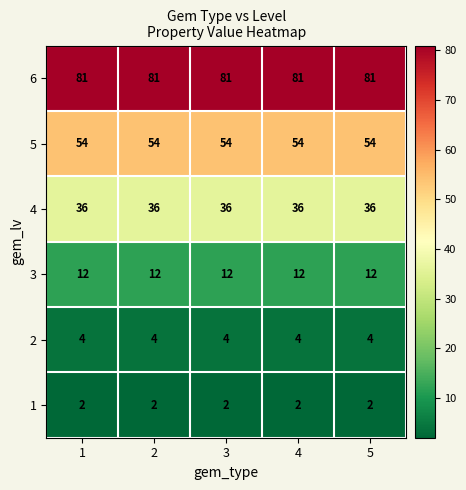

Is it true that 1 equals 3 at 2?

False